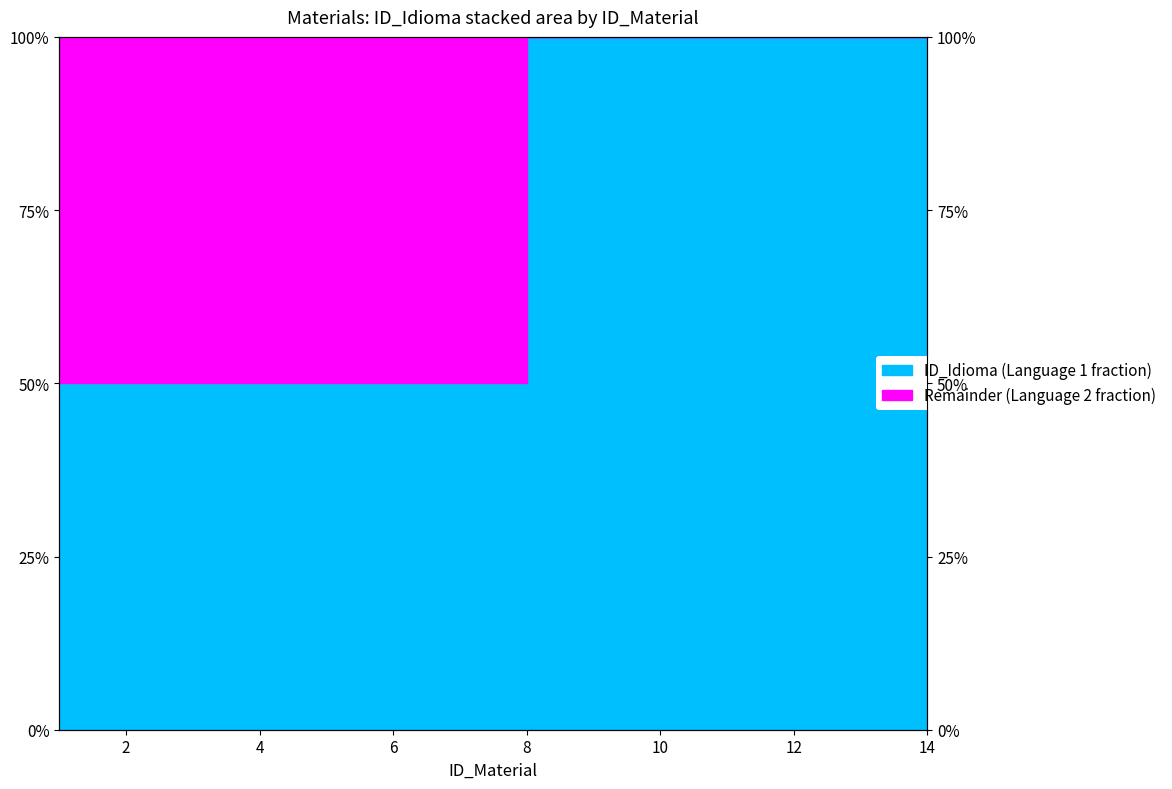

What is the value of the 5th point from the left?

0.5